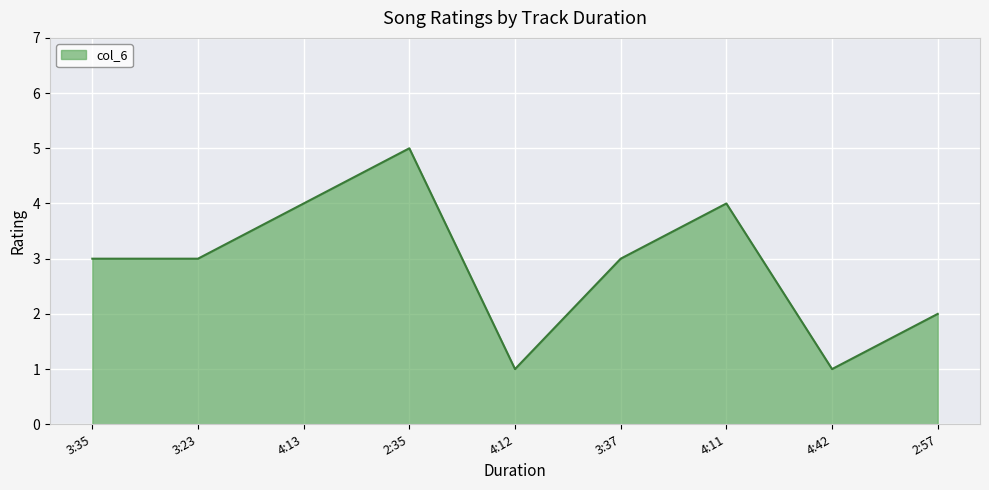

Which category has the highest value across all series?

2:35